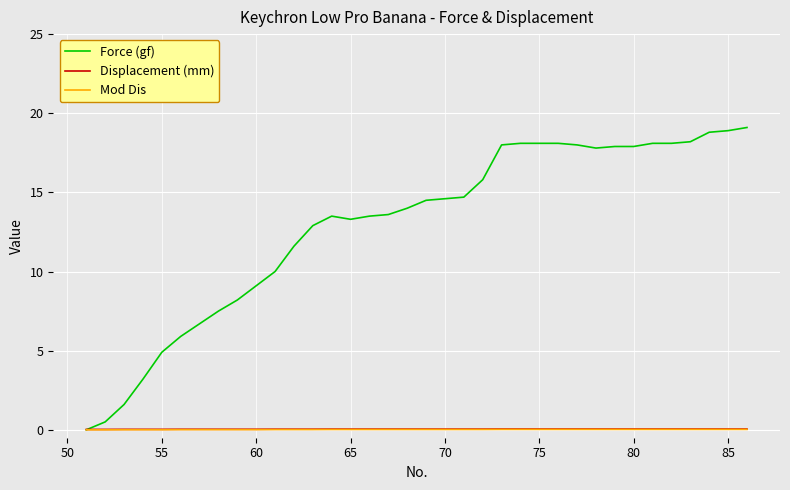

Which series has the largest total across all categories?

Force (gf)